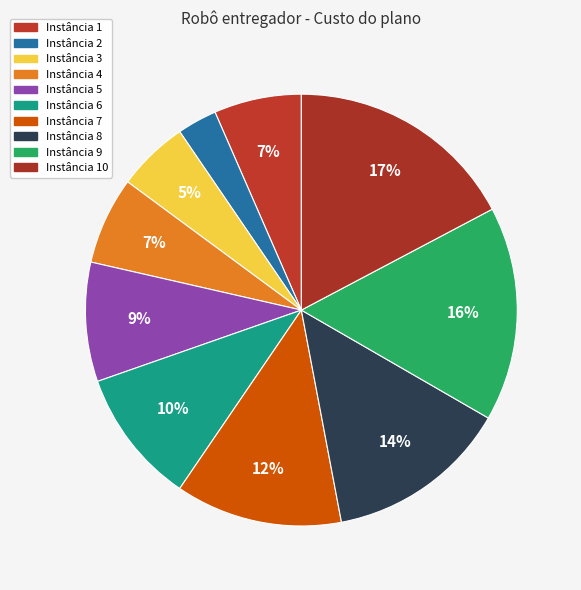

How many segments does this pie chart have?

10